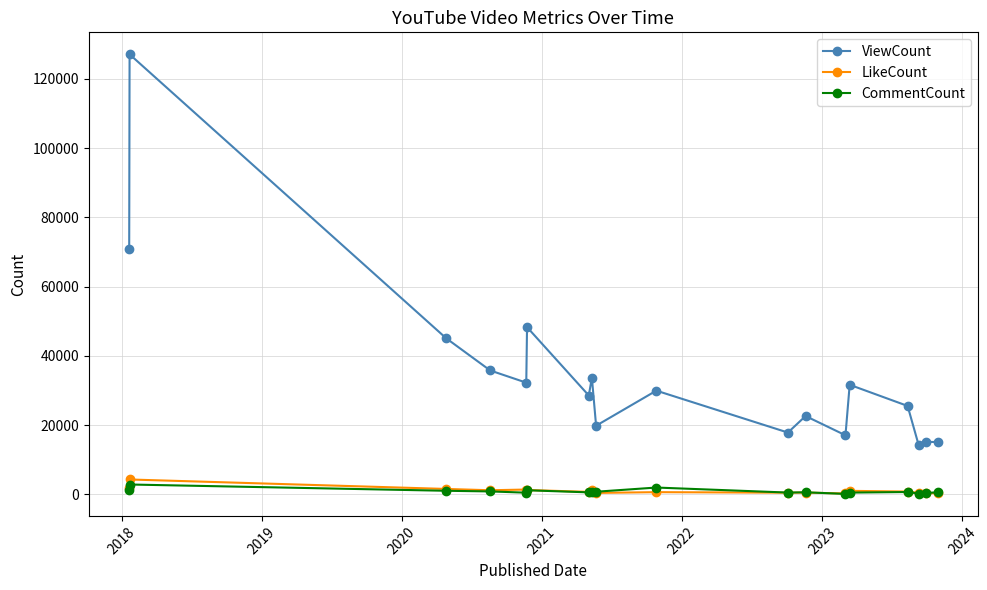

Count the number of data series in this chart.

3